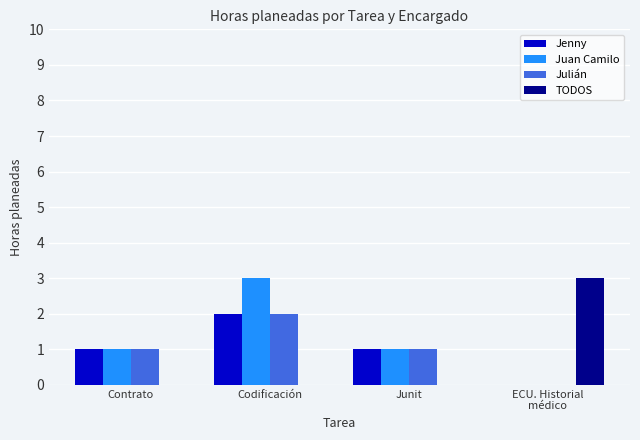

How many distinct data groups are displayed?

4